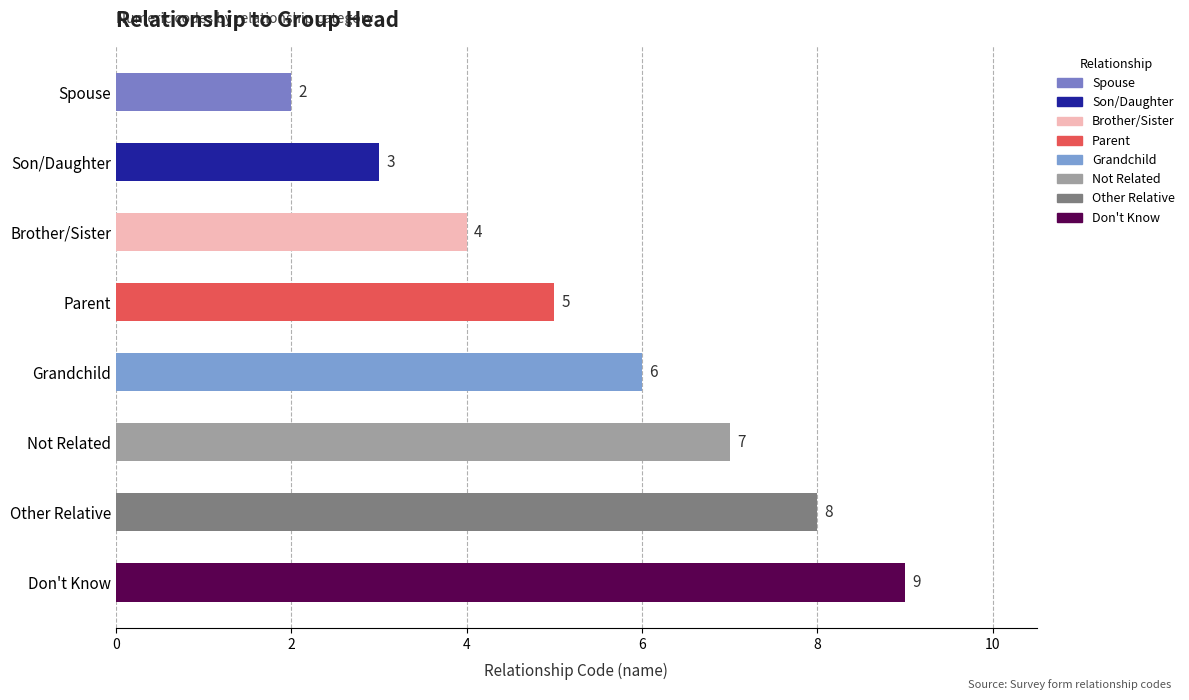

What is the average value?

6